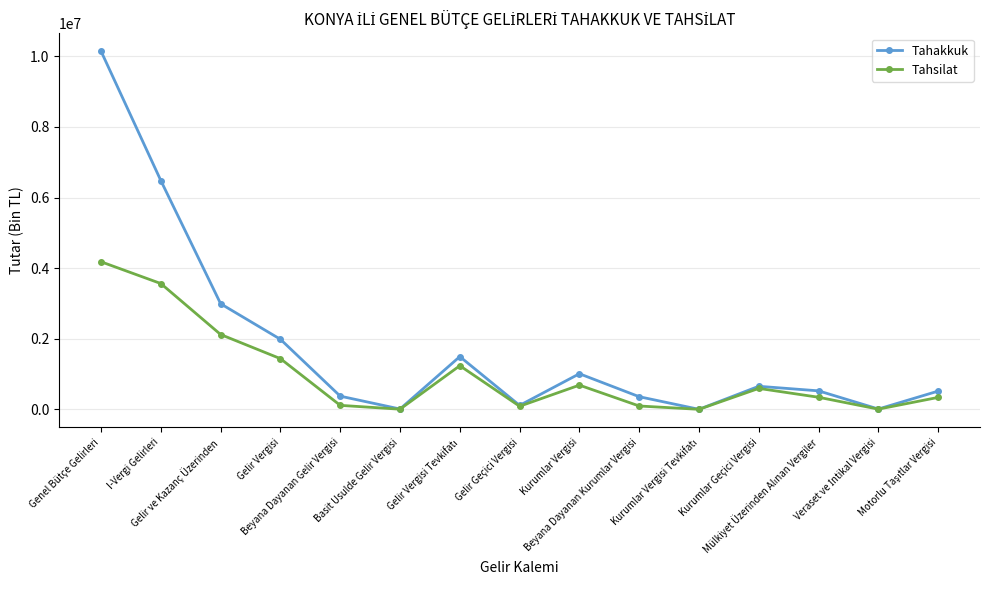

What is the highest value of the Tahsilat series?

4179112